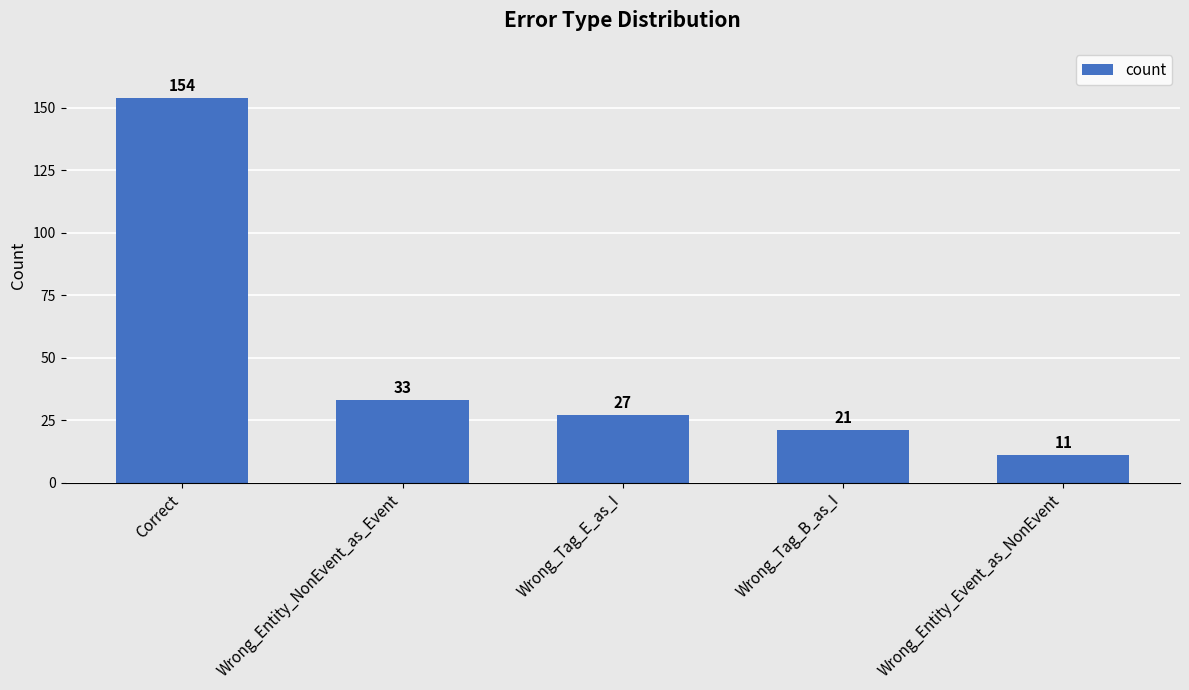

Reading left to right, what are all the values shown in this chart?

154	33	27	21	11